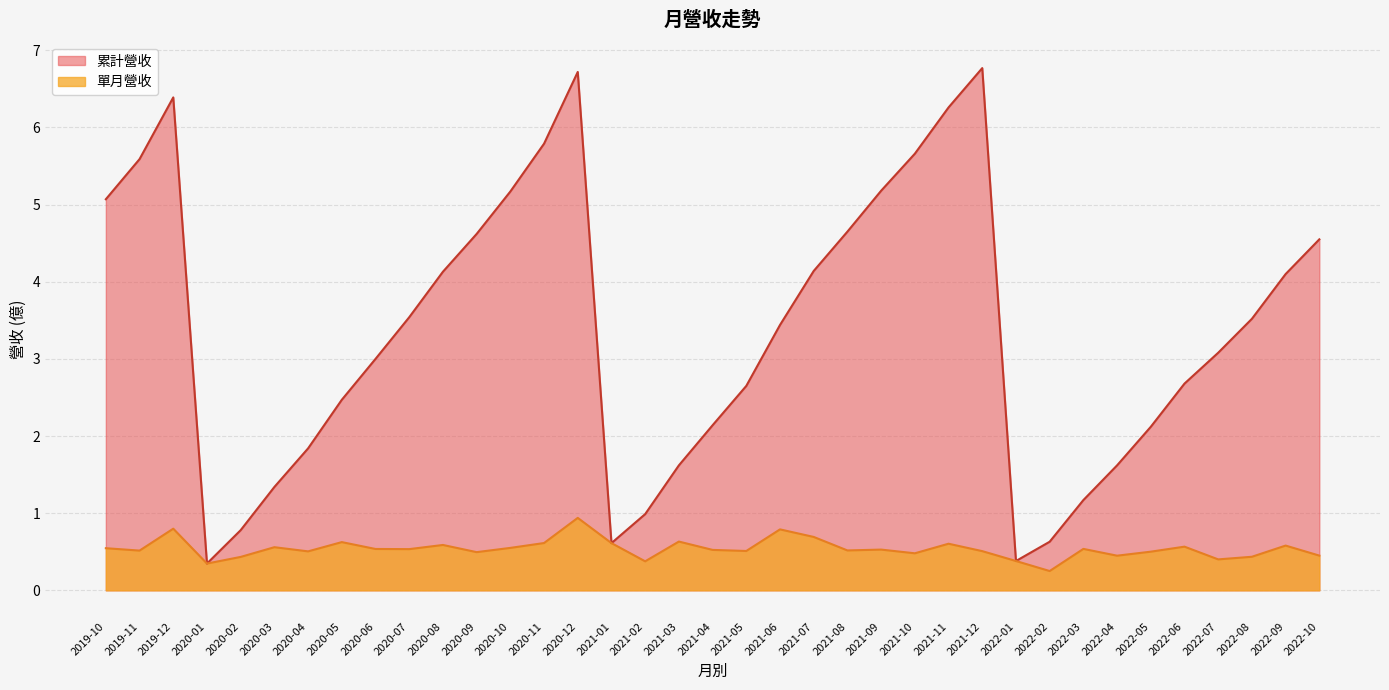

Which label corresponds to the smallest value in the chart?

2022-02